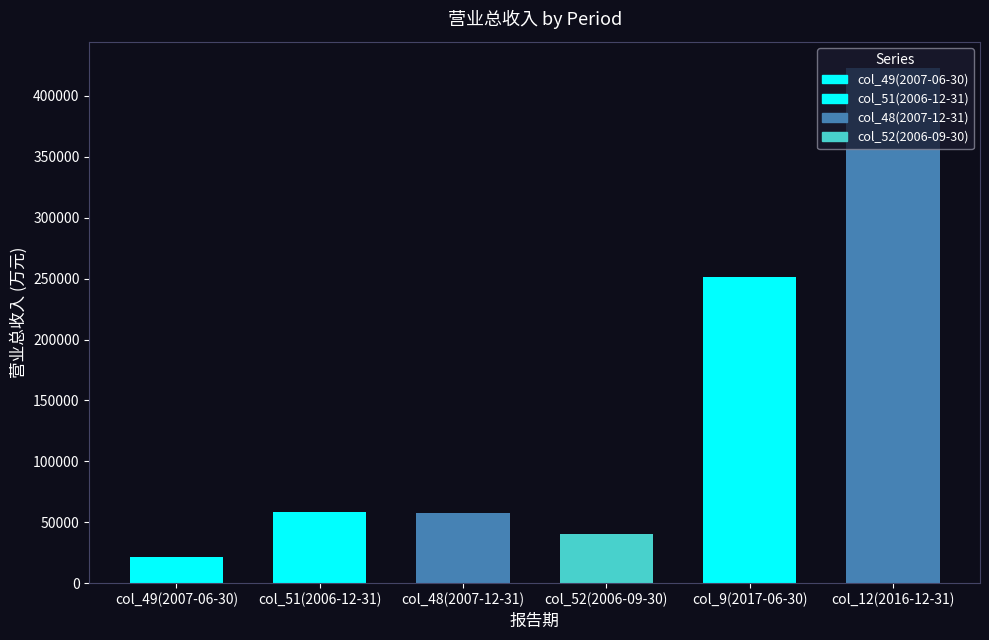

Are the bars horizontal?

No